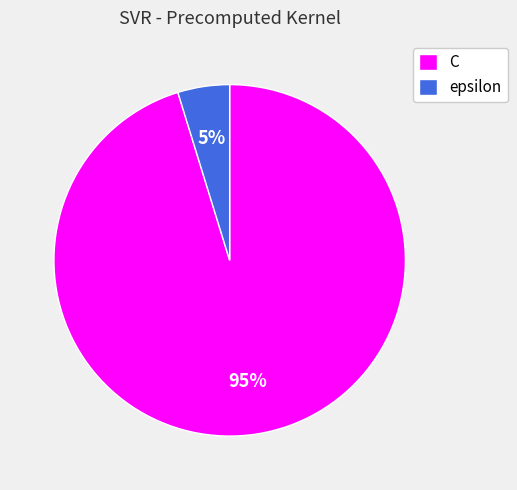

Between C and epsilon, which is larger?

C